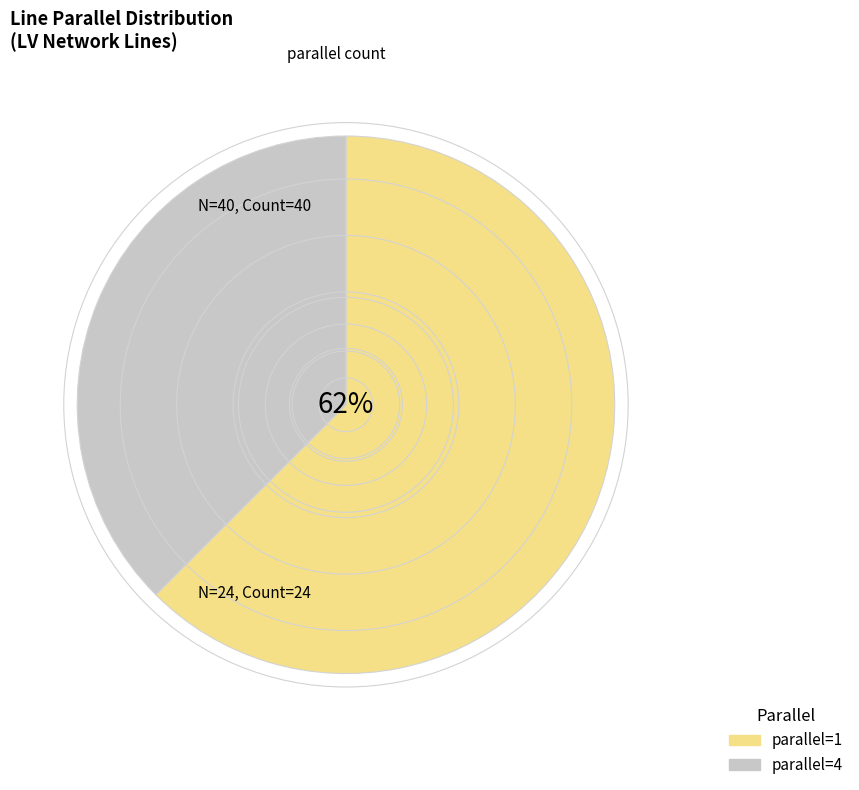

To the nearest percent, what portion does parallel=4 represent?

38%